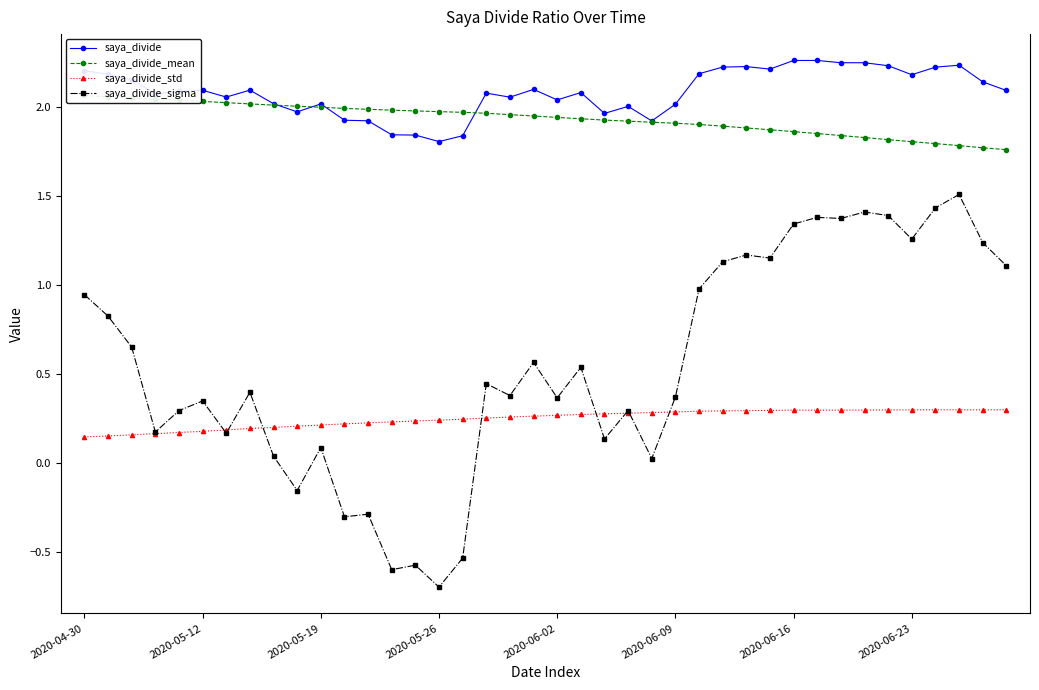

Which series has the largest range (max minus min)?

saya_divide_sigma